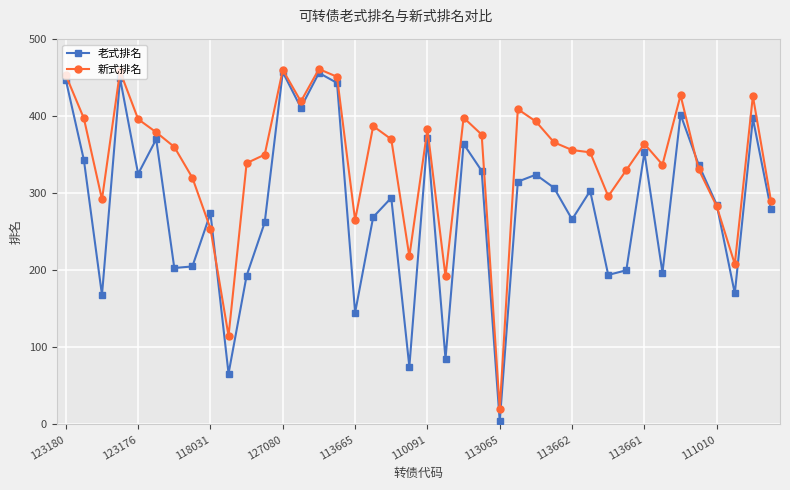

List the series in order of their overall mean, highest first.

新式排名, 老式排名